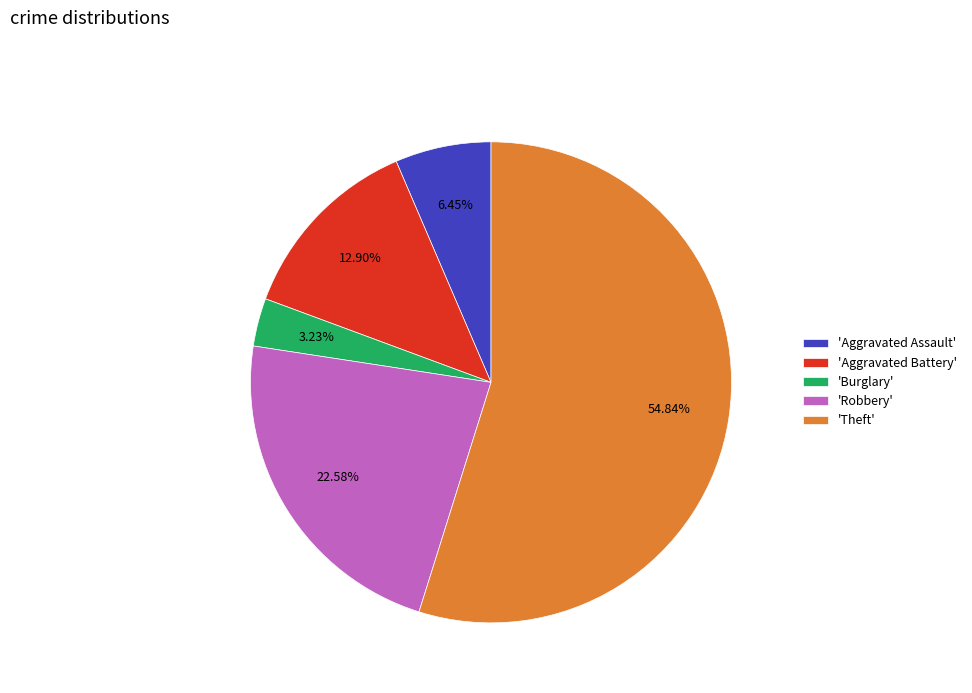

Is the sum of 'Theft' and 'Aggravated Assault' greater than half?

Yes